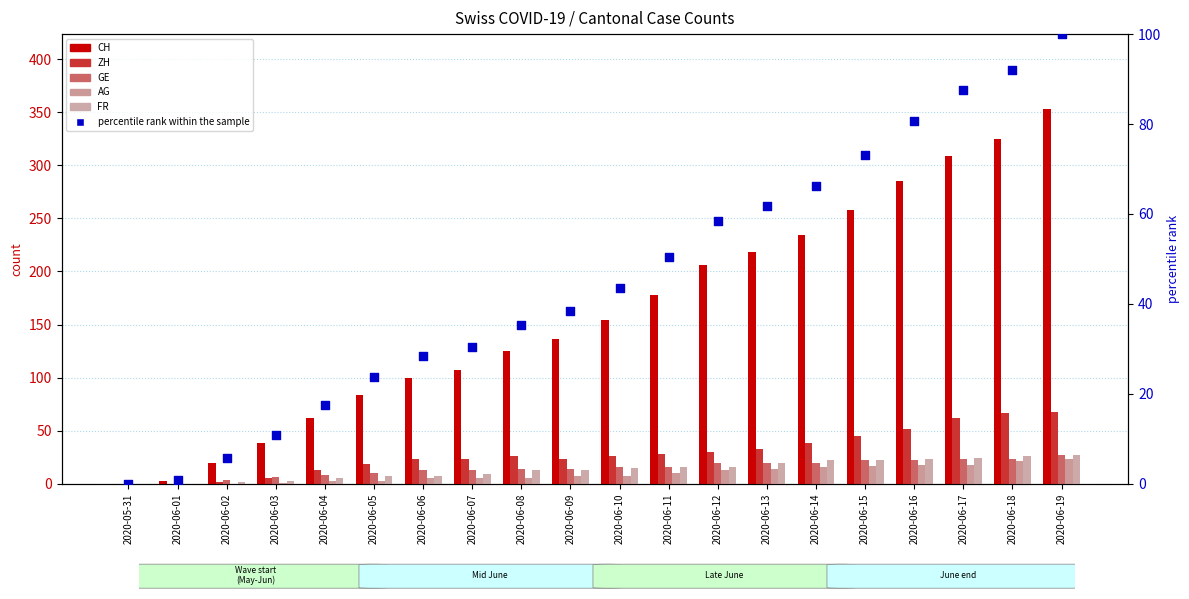

At which category is the sum across all series the highest?

2020-06-19